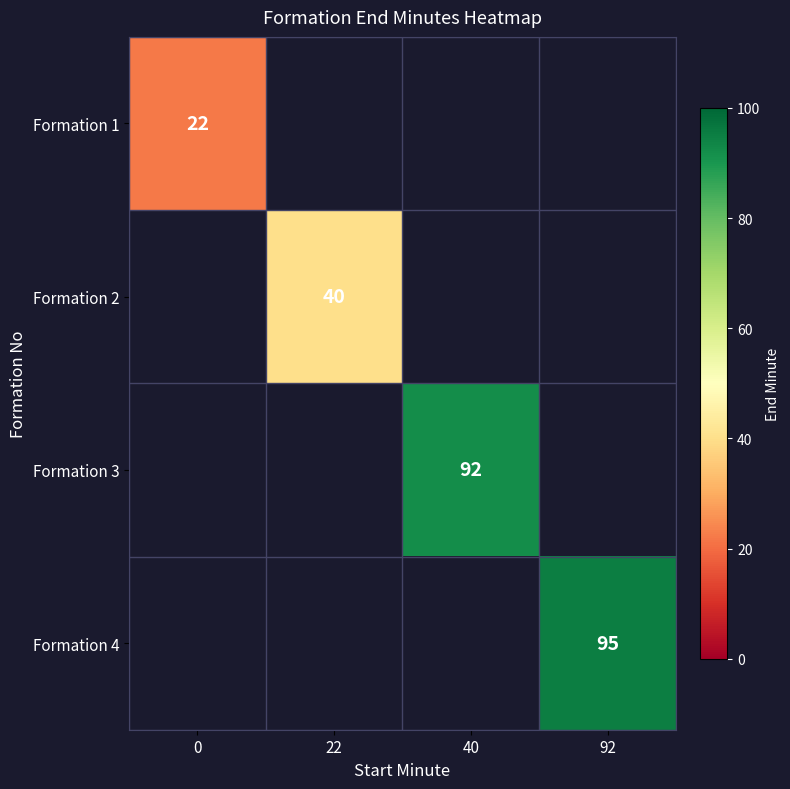

At how many categories does at least one series exceed 75?

2